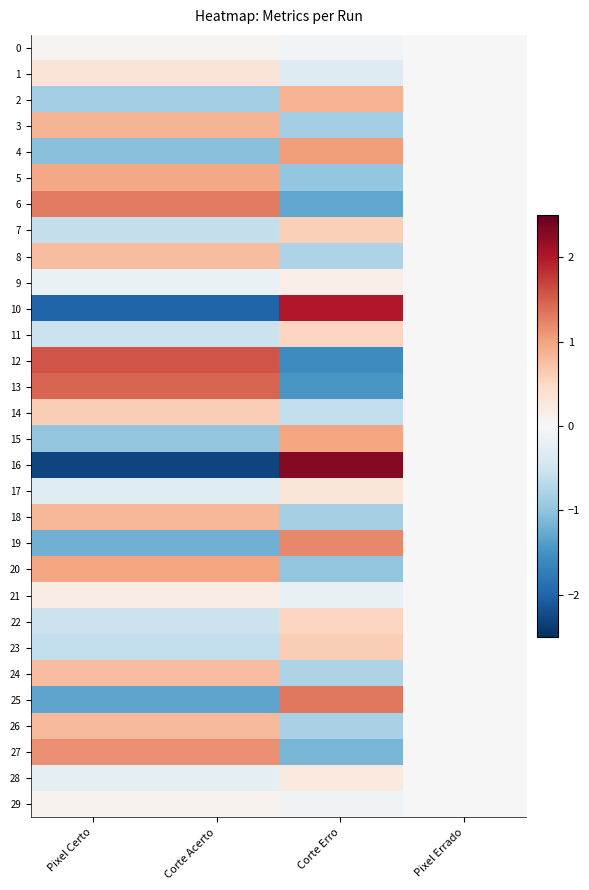

Reading left to right, extract all data points from this chart.

0: Pixel Certo=0.1	Corte Acerto=0.1	Corte Erro=-0.1	Pixel Errado=0.0
1: Pixel Certo=0.3	Corte Acerto=0.3	Corte Erro=-0.3	Pixel Errado=0.0
2: Pixel Certo=-0.9	Corte Acerto=-0.9	Corte Erro=0.9	Pixel Errado=0.0
3: Pixel Certo=0.8	Corte Acerto=0.8	Corte Erro=-0.8	Pixel Errado=0.0
4: Pixel Certo=-1.0	Corte Acerto=-1.0	Corte Erro=1.0	Pixel Errado=0.0
5: Pixel Certo=1.0	Corte Acerto=1.0	Corte Erro=-1.0	Pixel Errado=0.0
6: Pixel Certo=1.3	Corte Acerto=1.3	Corte Erro=-1.3	Pixel Errado=0.0
7: Pixel Certo=-0.6	Corte Acerto=-0.6	Corte Erro=0.6	Pixel Errado=0.0
8: Pixel Certo=0.8	Corte Acerto=0.8	Corte Erro=-0.8	Pixel Errado=0.0
9: Pixel Certo=-0.2	Corte Acerto=-0.2	Corte Erro=0.2	Pixel Errado=0.0
10: Pixel Certo=-2.0	Corte Acerto=-2.0	Corte Erro=2.0	Pixel Errado=0.0
11: Pixel Certo=-0.5	Corte Acerto=-0.5	Corte Erro=0.5	Pixel Errado=0.0
12: Pixel Certo=1.6	Corte Acerto=1.6	Corte Erro=-1.6	Pixel Errado=0.0
13: Pixel Certo=1.5	Corte Acerto=1.5	Corte Erro=-1.5	Pixel Errado=0.0
14: Pixel Certo=0.6	Corte Acerto=0.6	Corte Erro=-0.6	Pixel Errado=0.0
15: Pixel Certo=-1.0	Corte Acerto=-1.0	Corte Erro=1.0	Pixel Errado=0.0
16: Pixel Certo=-2.3	Corte Acerto=-2.3	Corte Erro=2.3	Pixel Errado=0.0
17: Pixel Certo=-0.3	Corte Acerto=-0.3	Corte Erro=0.3	Pixel Errado=0.0
18: Pixel Certo=0.8	Corte Acerto=0.8	Corte Erro=-0.8	Pixel Errado=0.0
19: Pixel Certo=-1.2	Corte Acerto=-1.2	Corte Erro=1.2	Pixel Errado=0.0
20: Pixel Certo=1.0	Corte Acerto=1.0	Corte Erro=-1.0	Pixel Errado=0.0
21: Pixel Certo=0.2	Corte Acerto=0.2	Corte Erro=-0.2	Pixel Errado=0.0
22: Pixel Certo=-0.5	Corte Acerto=-0.5	Corte Erro=0.5	Pixel Errado=0.0
23: Pixel Certo=-0.6	Corte Acerto=-0.6	Corte Erro=0.6	Pixel Errado=0.0
24: Pixel Certo=0.8	Corte Acerto=0.8	Corte Erro=-0.8	Pixel Errado=0.0
25: Pixel Certo=-1.3	Corte Acerto=-1.3	Corte Erro=1.3	Pixel Errado=0.0
26: Pixel Certo=0.8	Corte Acerto=0.8	Corte Erro=-0.8	Pixel Errado=0.0
27: Pixel Certo=1.1	Corte Acerto=1.1	Corte Erro=-1.1	Pixel Errado=0.0
28: Pixel Certo=-0.2	Corte Acerto=-0.2	Corte Erro=0.2	Pixel Errado=0.0
29: Pixel Certo=0.1	Corte Acerto=0.1	Corte Erro=-0.1	Pixel Errado=0.0